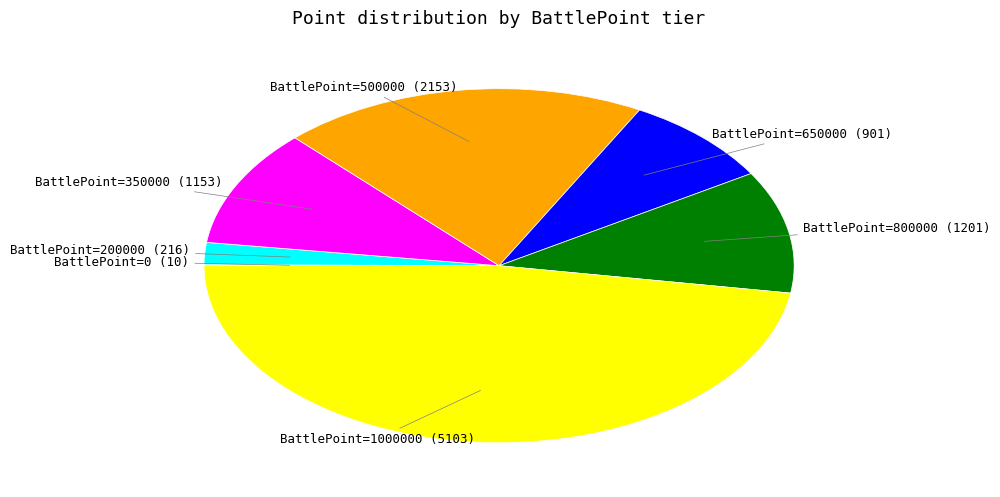

Is BattlePoint=650000 the majority of the pie?

No